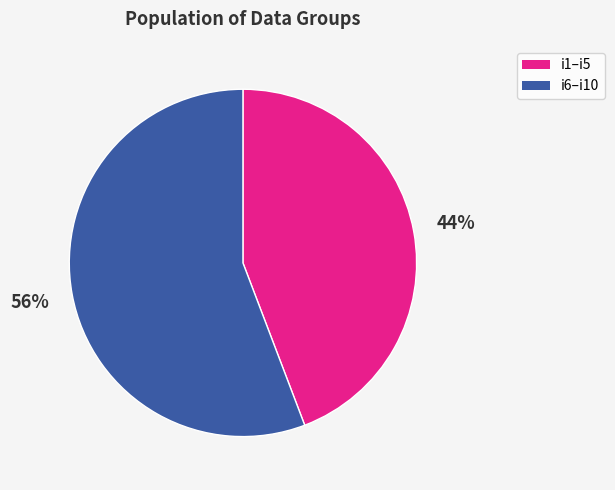

Does any single category account for the majority?

Yes